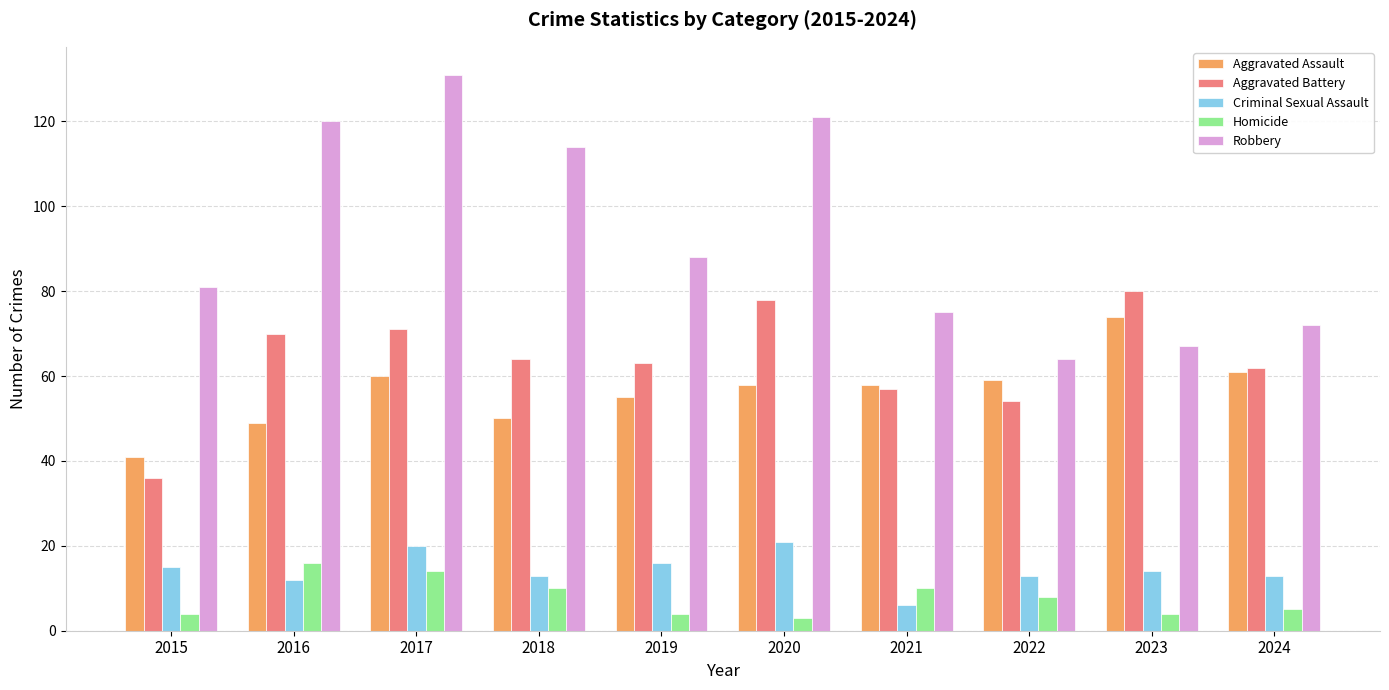

What is the average value of the Robbery series?

93